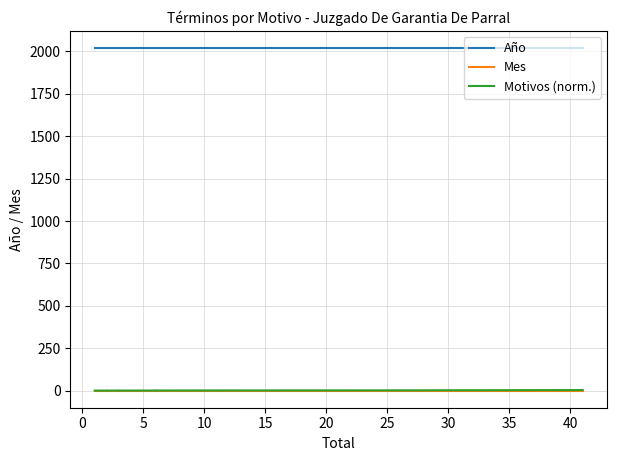

The value of Año at 10 is 2020.0. True or false?

True